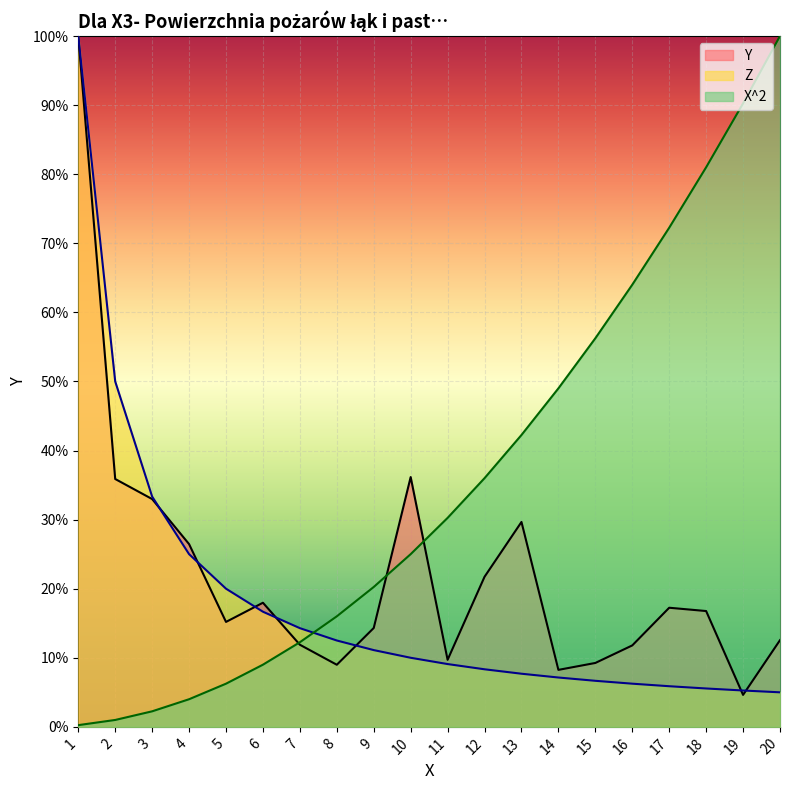

At 16, list the series in order from smallest to largest.

Z, Y, X^2